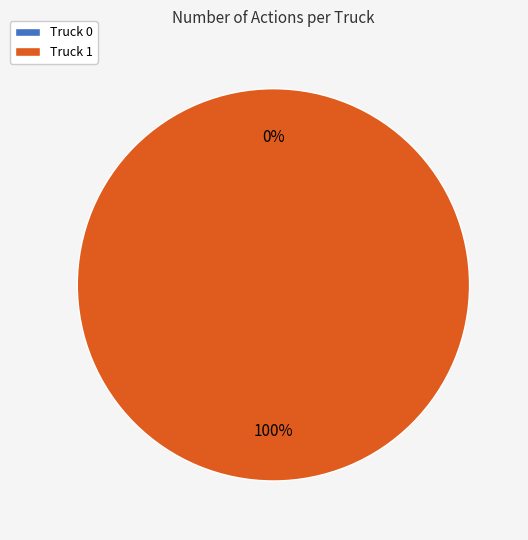

To the nearest percent, what is the difference between the Truck 0 and Truck 1 slice percentages?

100%